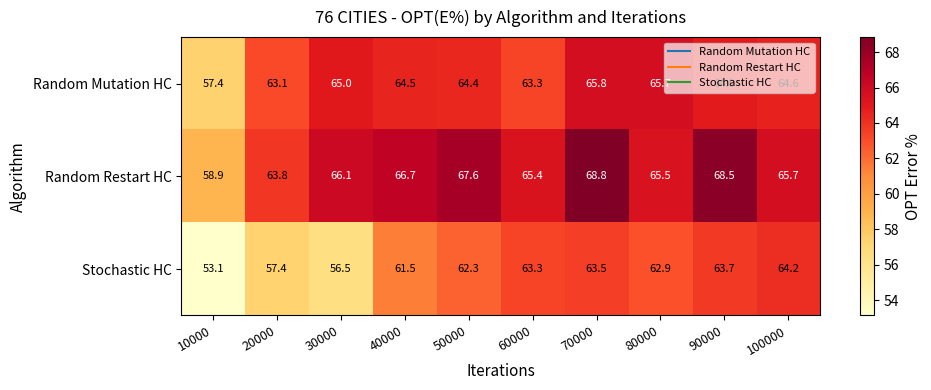

What is the maximum value shown in the chart?

68.8